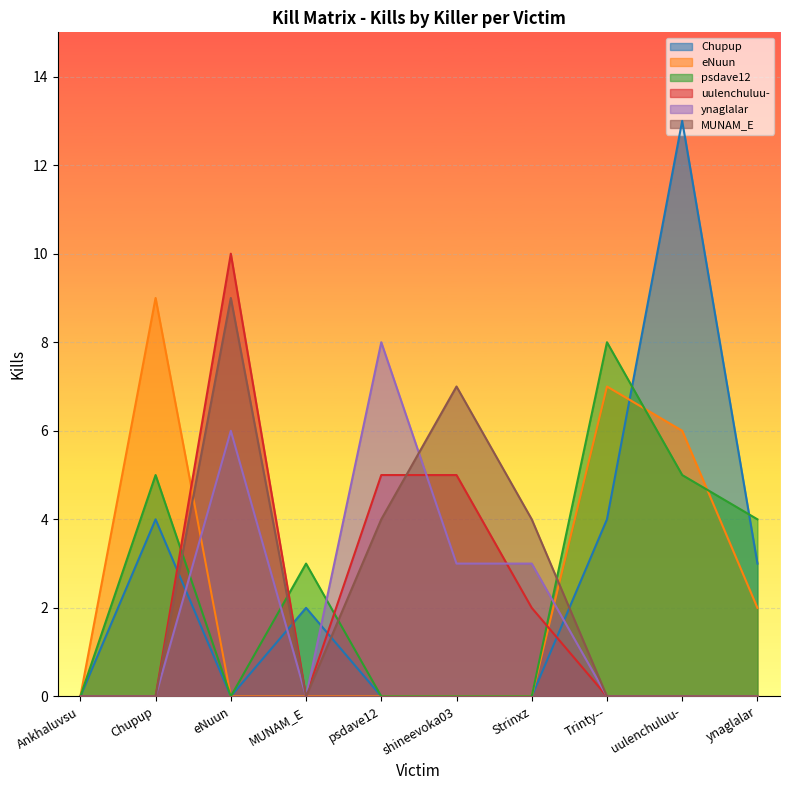

Which category has the lowest value in the uulenchuluu- series?

Ankhaluvsu